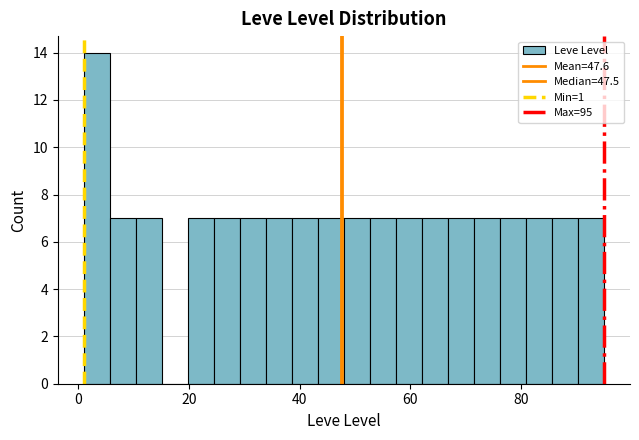

Read against the x-axis, roughly where is the centre of the tallest bar?

4